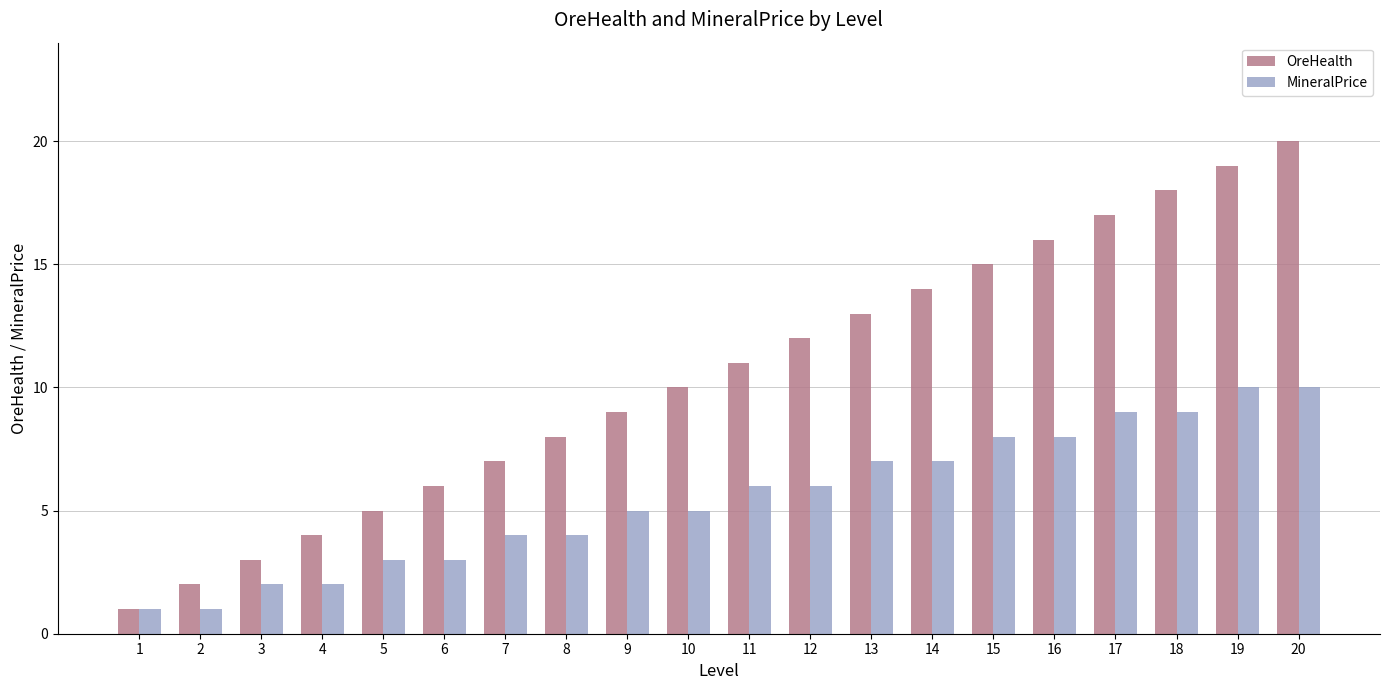

What is the highest value of the MineralPrice series?

10